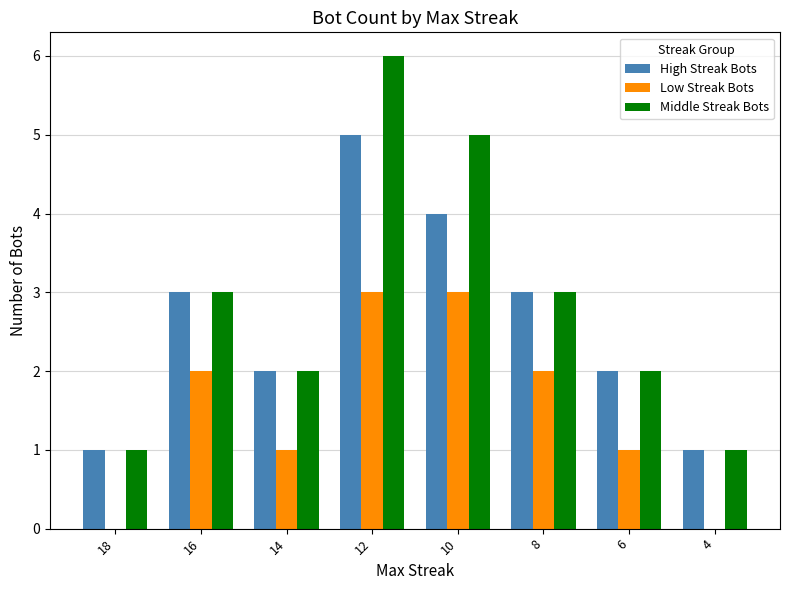

At which category is the sum across all series the highest?

12